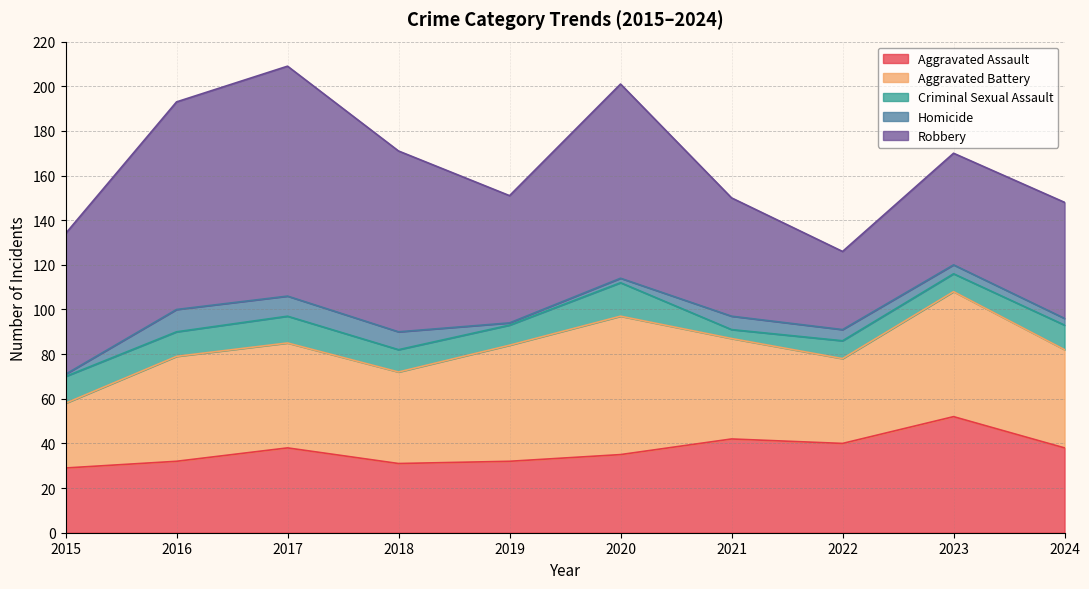

What is the minimum value for Criminal Sexual Assault?

4